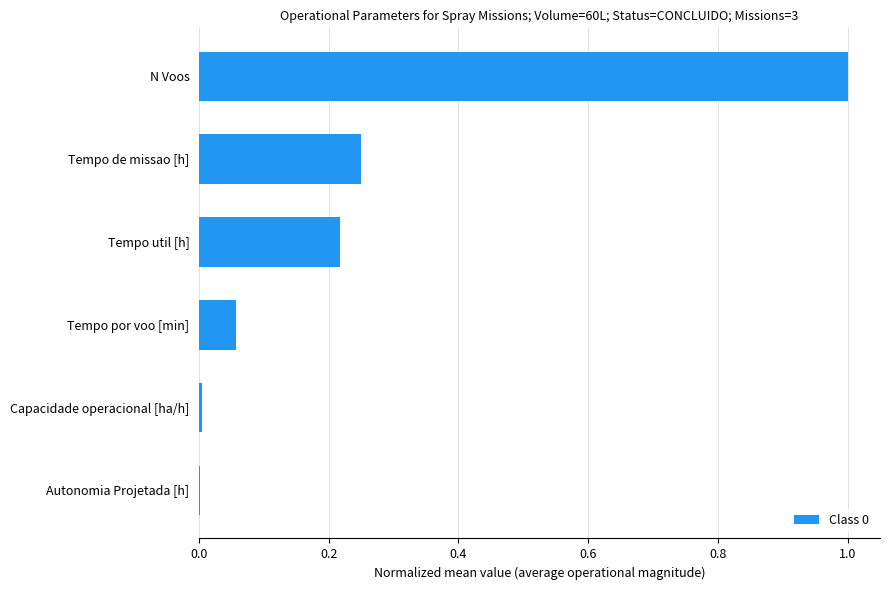

The chart shows a value of 0.0 at Capacidade operacional [ha/h]. True or false?

True